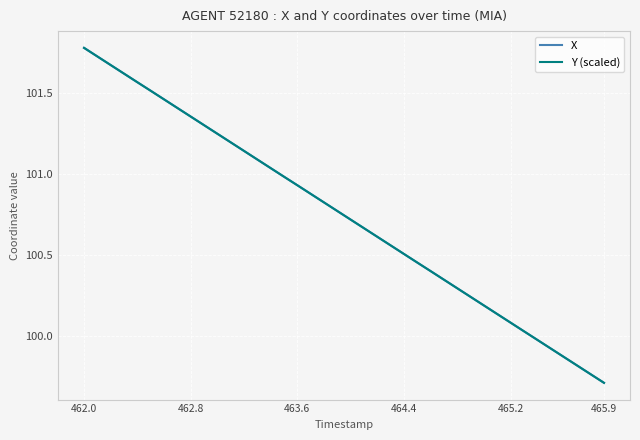

How many values in the Y (scaled) series exceed 100?

34